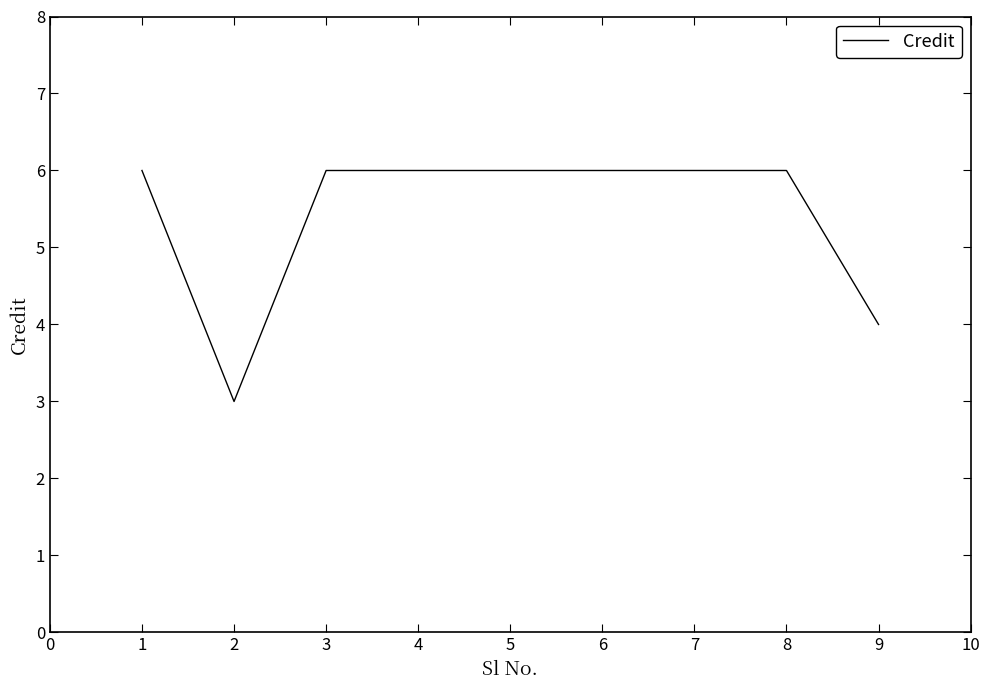

What is the difference between the maximum and minimum values?

3